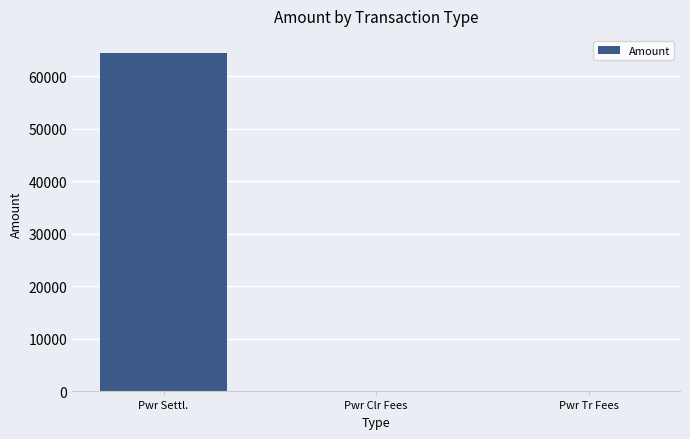

Are the bars horizontal?

No